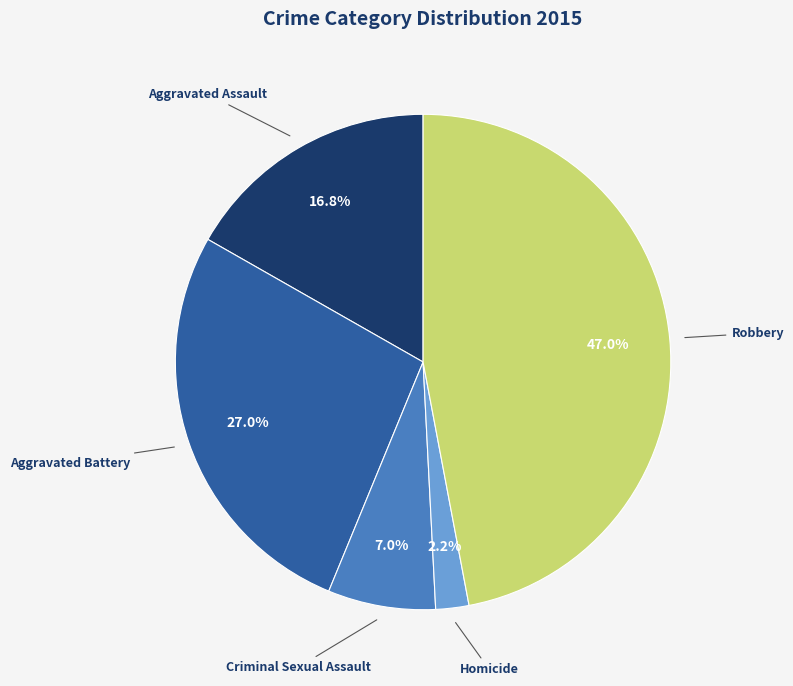

Is there a majority slice in this chart?

No